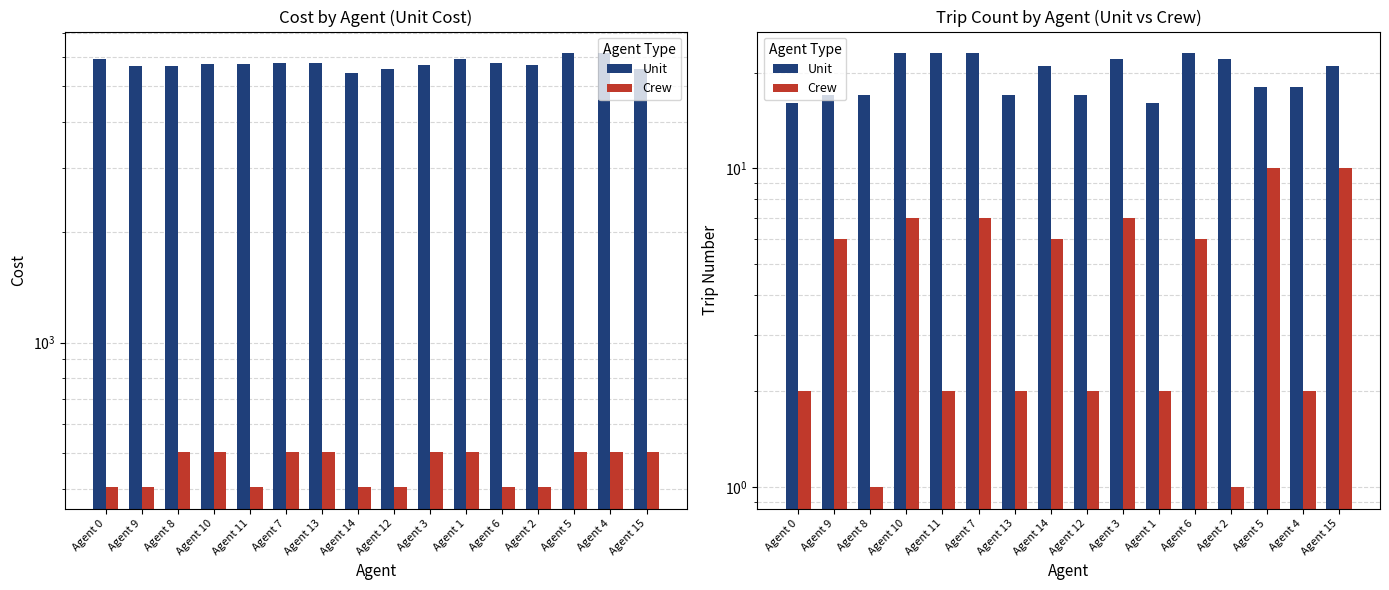

True or false: Unit has a value of 18 at Agent 5.

True